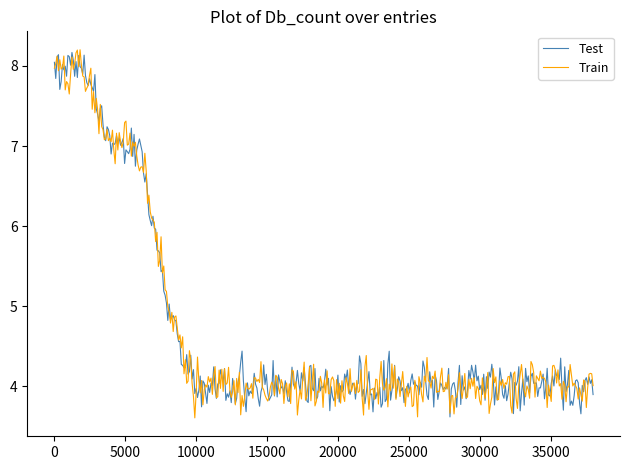

What is the minimum value shown in the chart?

3.6